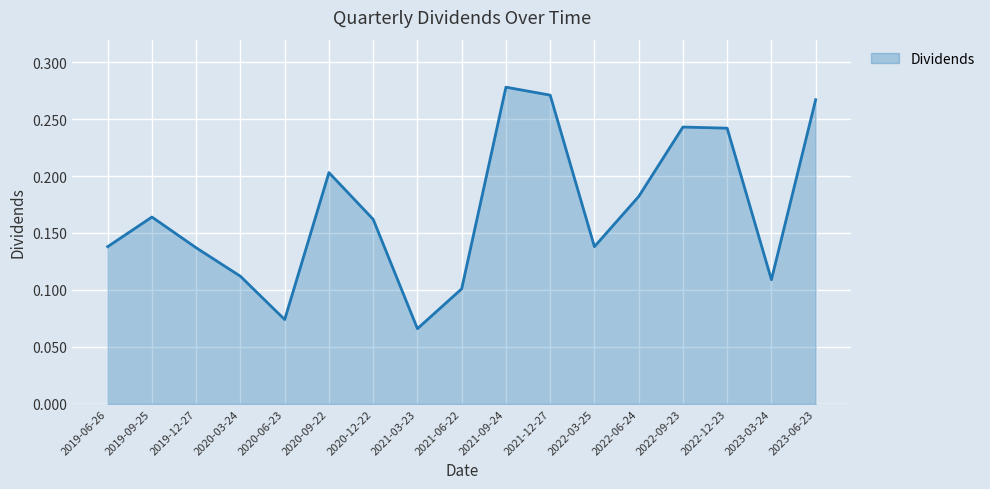

What is the change in value from 2020-12-22 to 2021-06-22?

-0.1